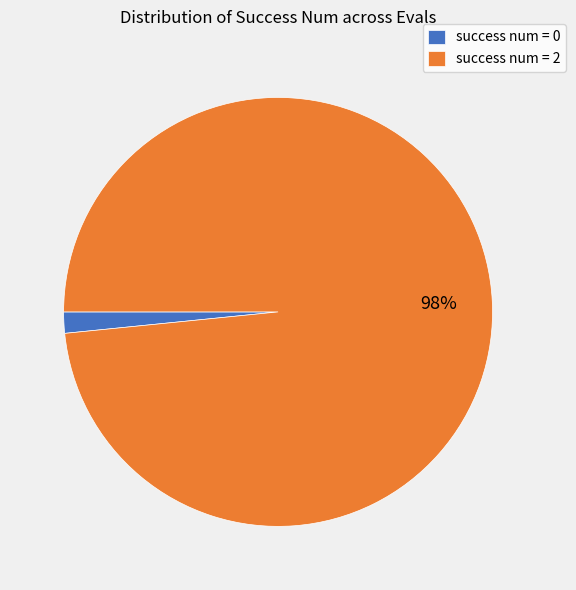

Rank the categories by value from highest to lowest.

success num = 2, success num = 0